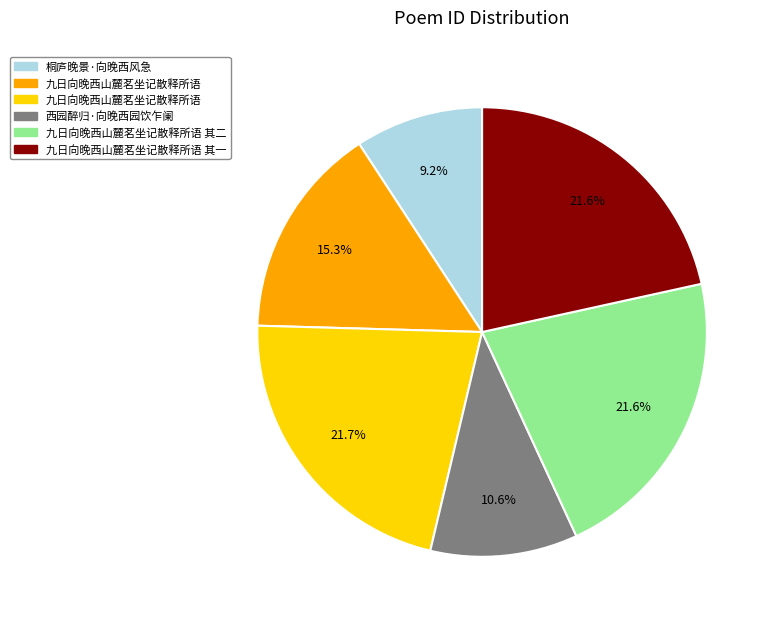

Is there any slice that represents more than half of the pie?

No